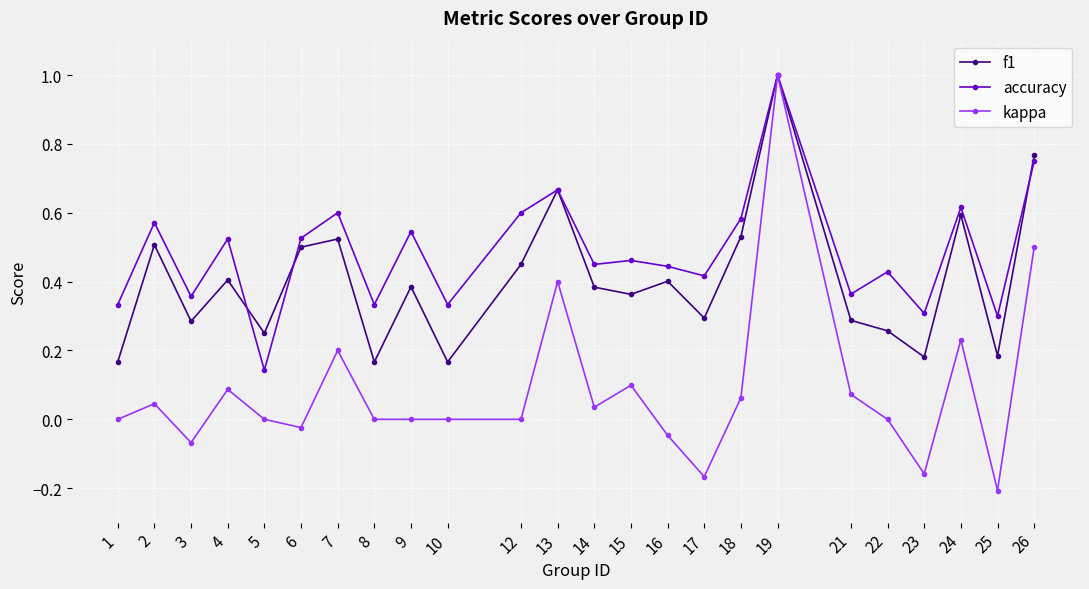

What is the greatest value displayed?

1.0